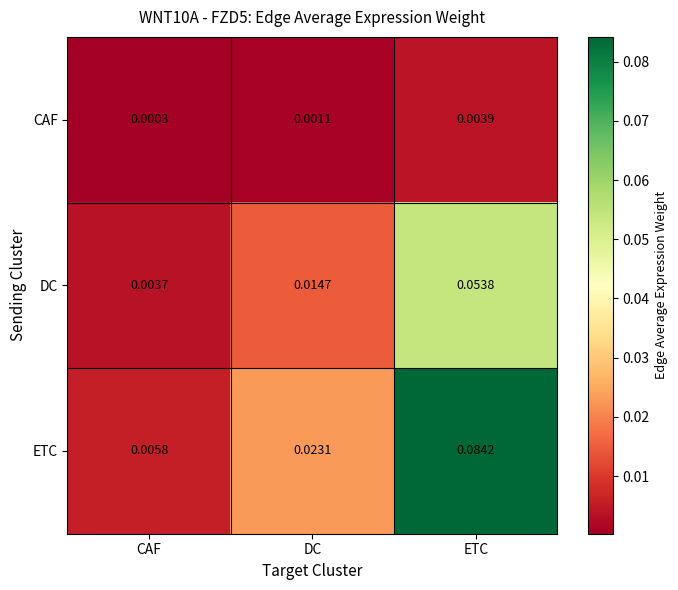

Which label corresponds to the smallest value in the chart?

CAF